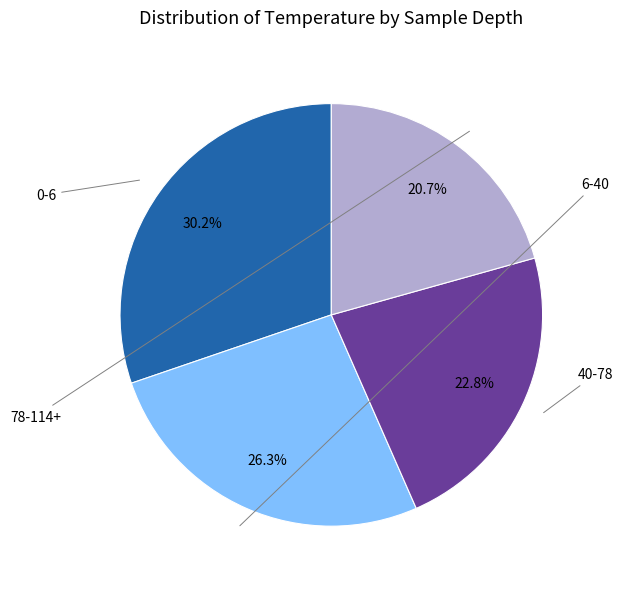

Does any single category account for the majority?

No